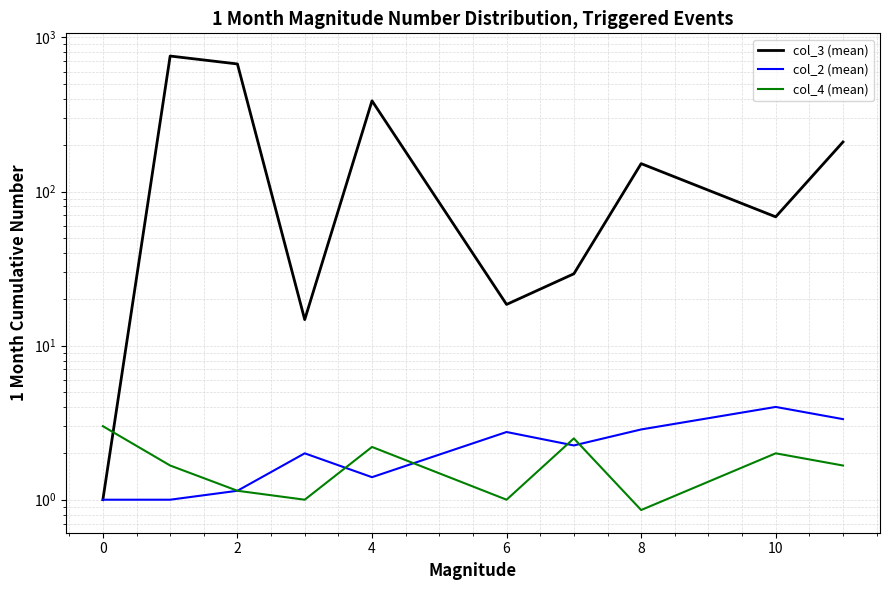

What is the maximum value shown in the chart?

757.3